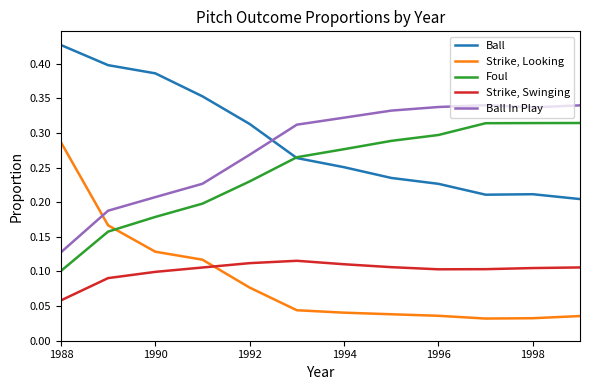

Which series has the largest range (max minus min)?

Strike, Looking